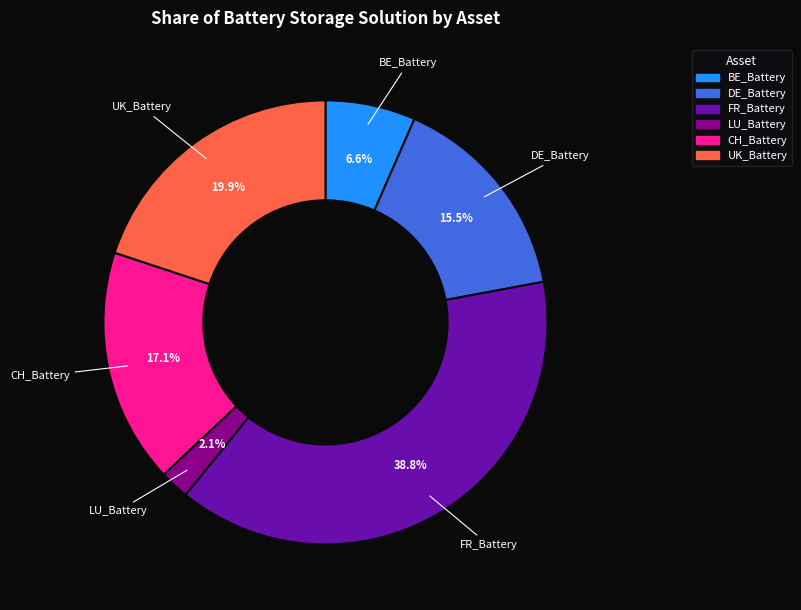

To the nearest percent, what is the average slice percentage?

17%